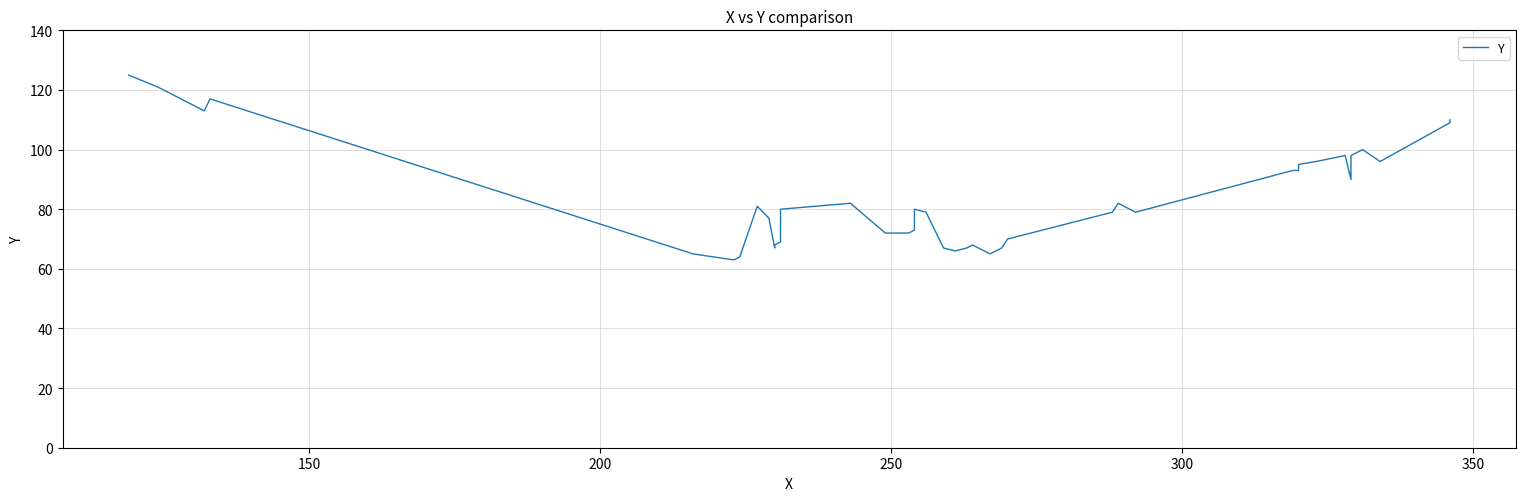

What is the value of the 34th point from the left?

98